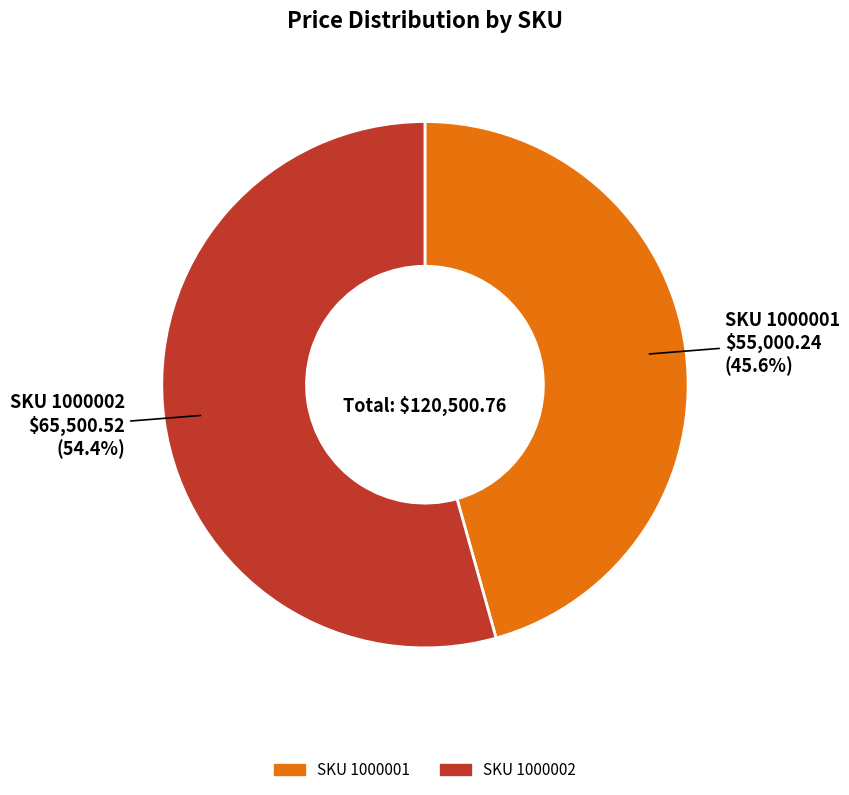

What percentage do SKU 1000001 and SKU 1000002 together represent?

100.0%